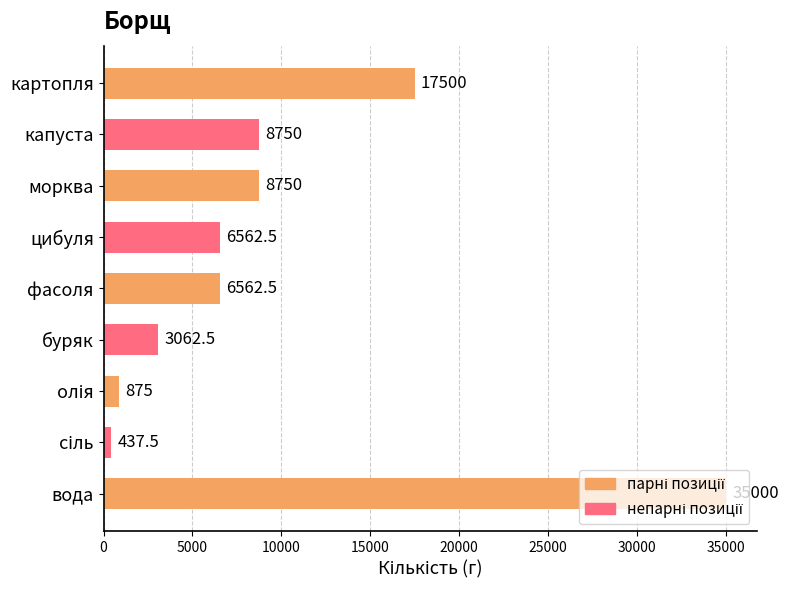

Count the number of categories in the chart.

9